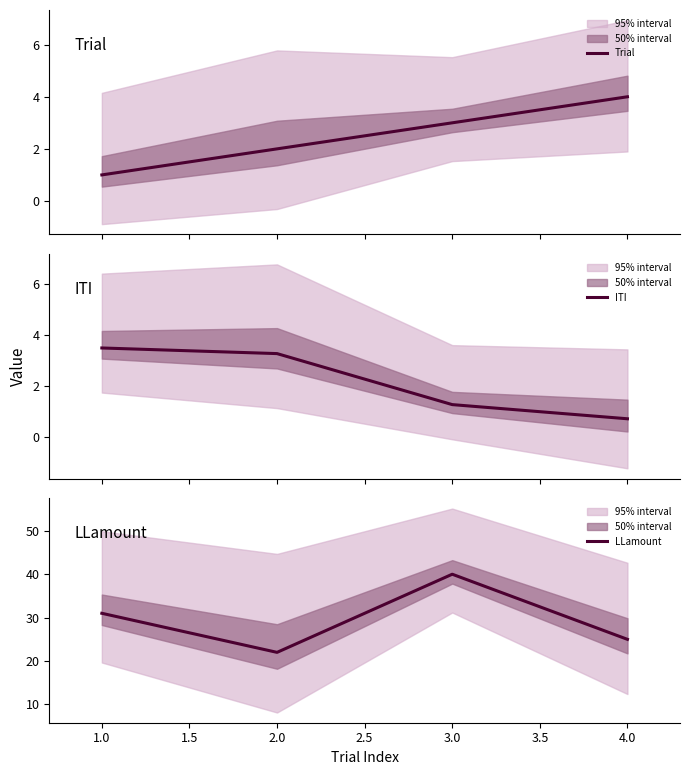

The value of LLamount at 3.0 is 70. True or false?

False